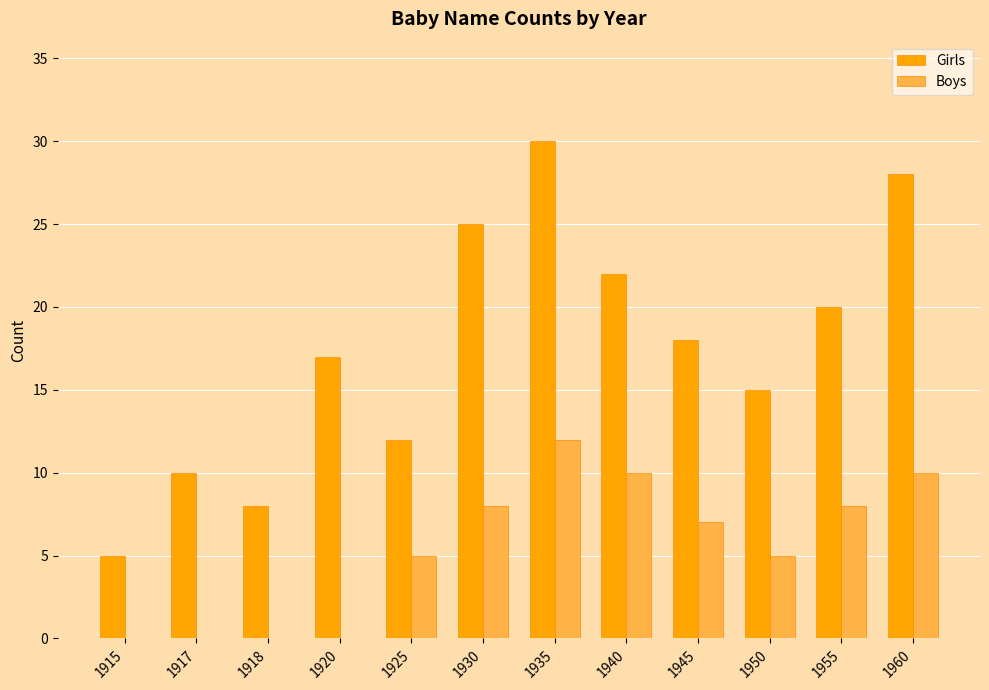

Are the bars grouped side by side (vs. stacked)?

Yes